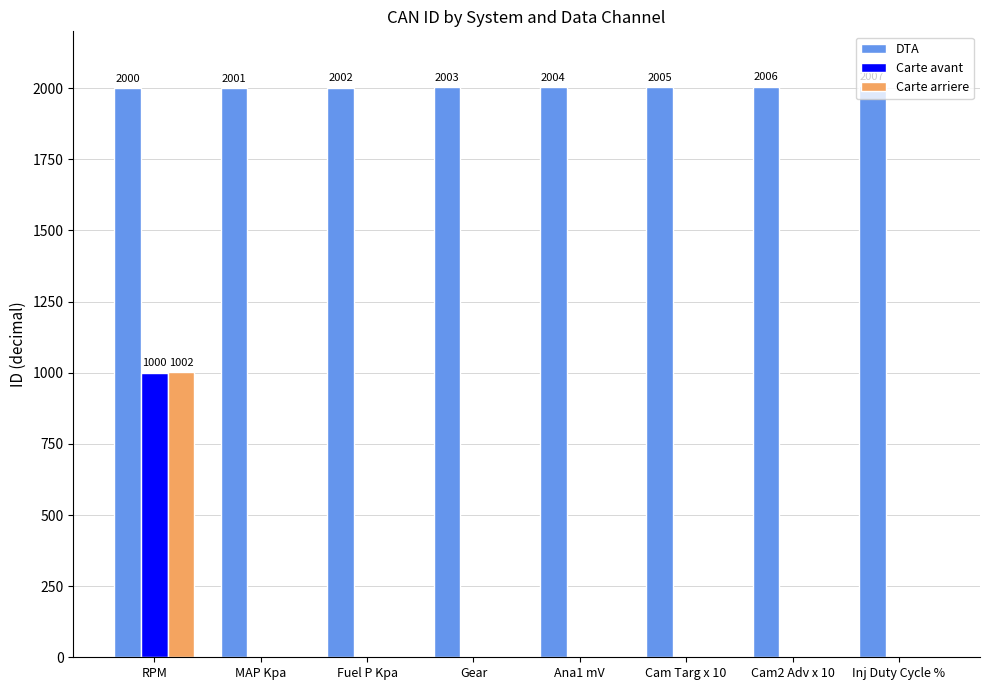

How many groups of bars are there?

8